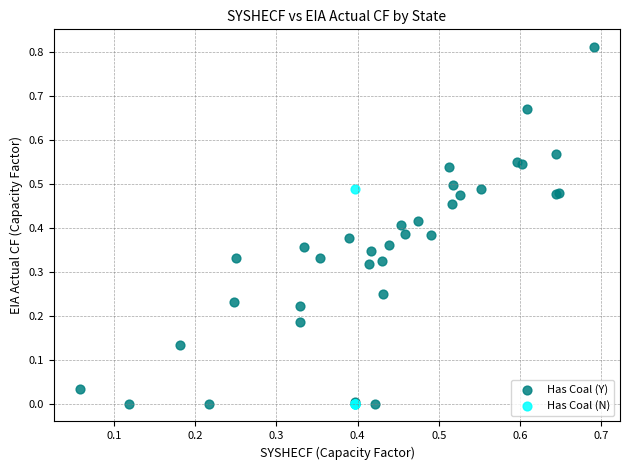

What are all the series names shown in the legend?

Has Coal (Y), Has Coal (N)